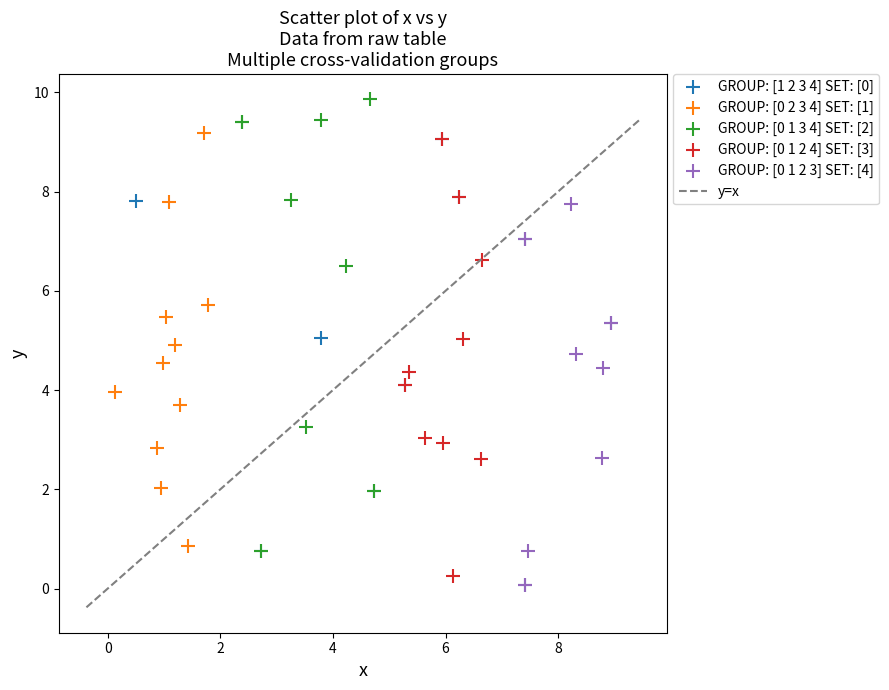

Which series reaches the maximum Y coordinate?

GROUP: [0 1 3 4] SET: [2]